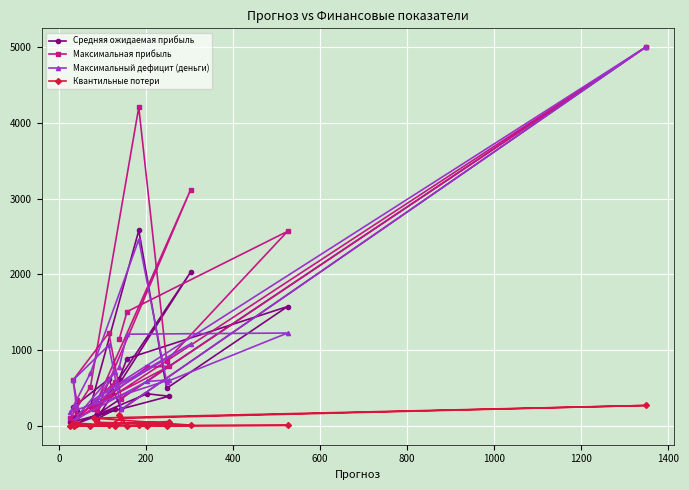

Does the chart display data point markers on the line(s)?

Yes